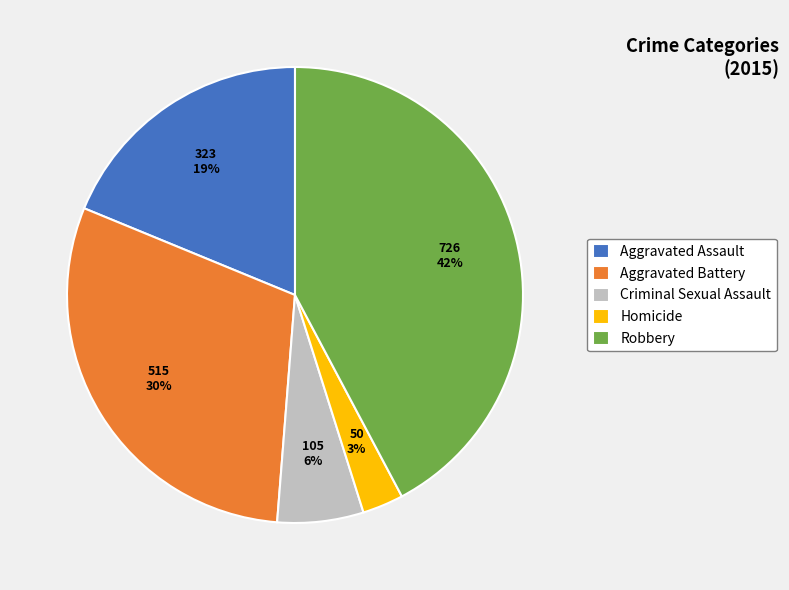

How many segments does this pie chart have?

5